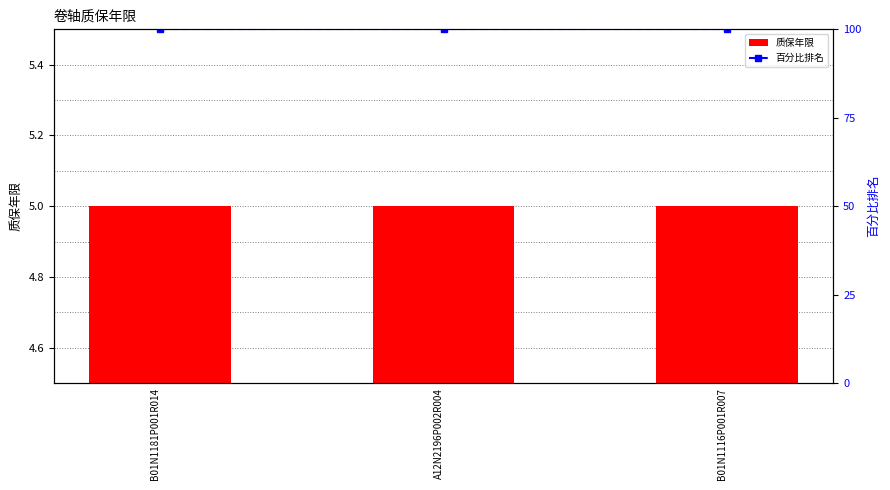

What is the total value across all series at A12N2196P002R004?

105